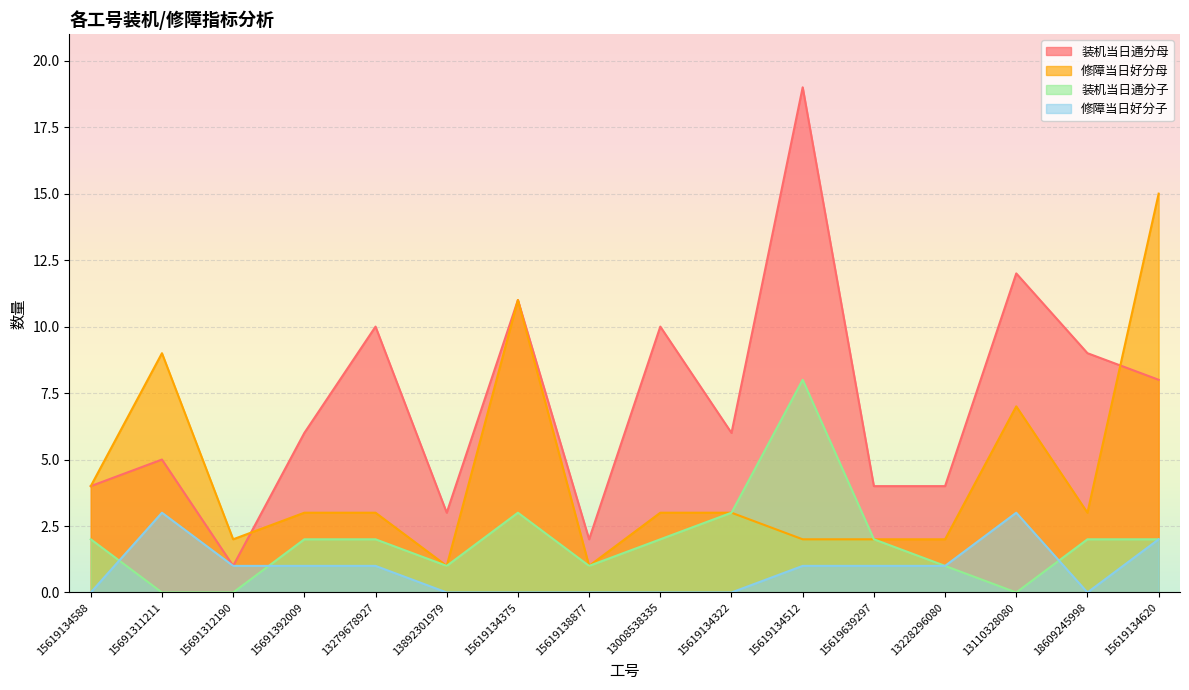

What is the label of the 9th point from the right?

15619138877